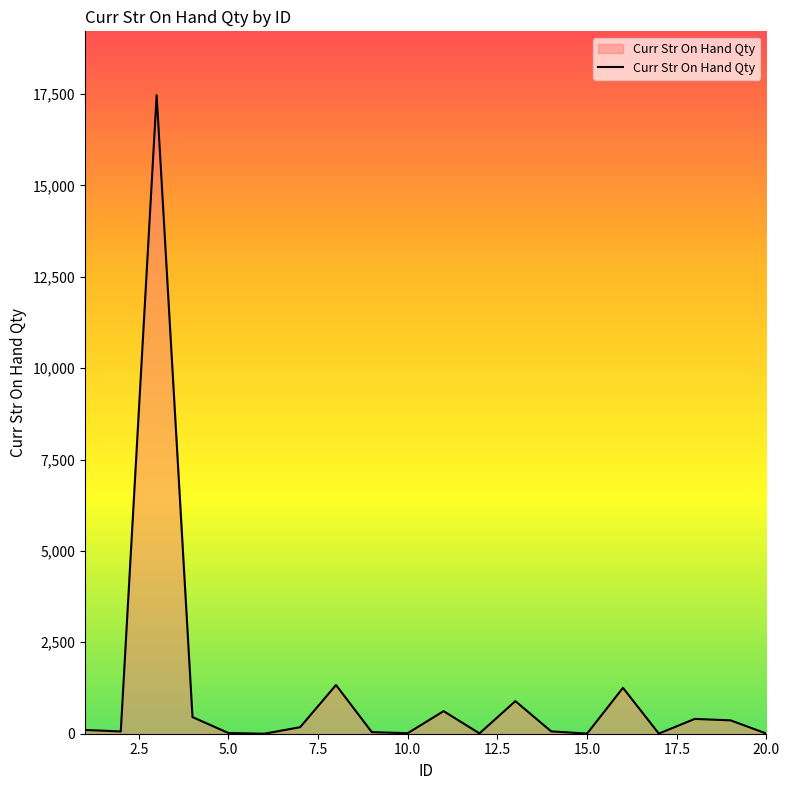

What is the difference between the maximum and minimum values?

17474